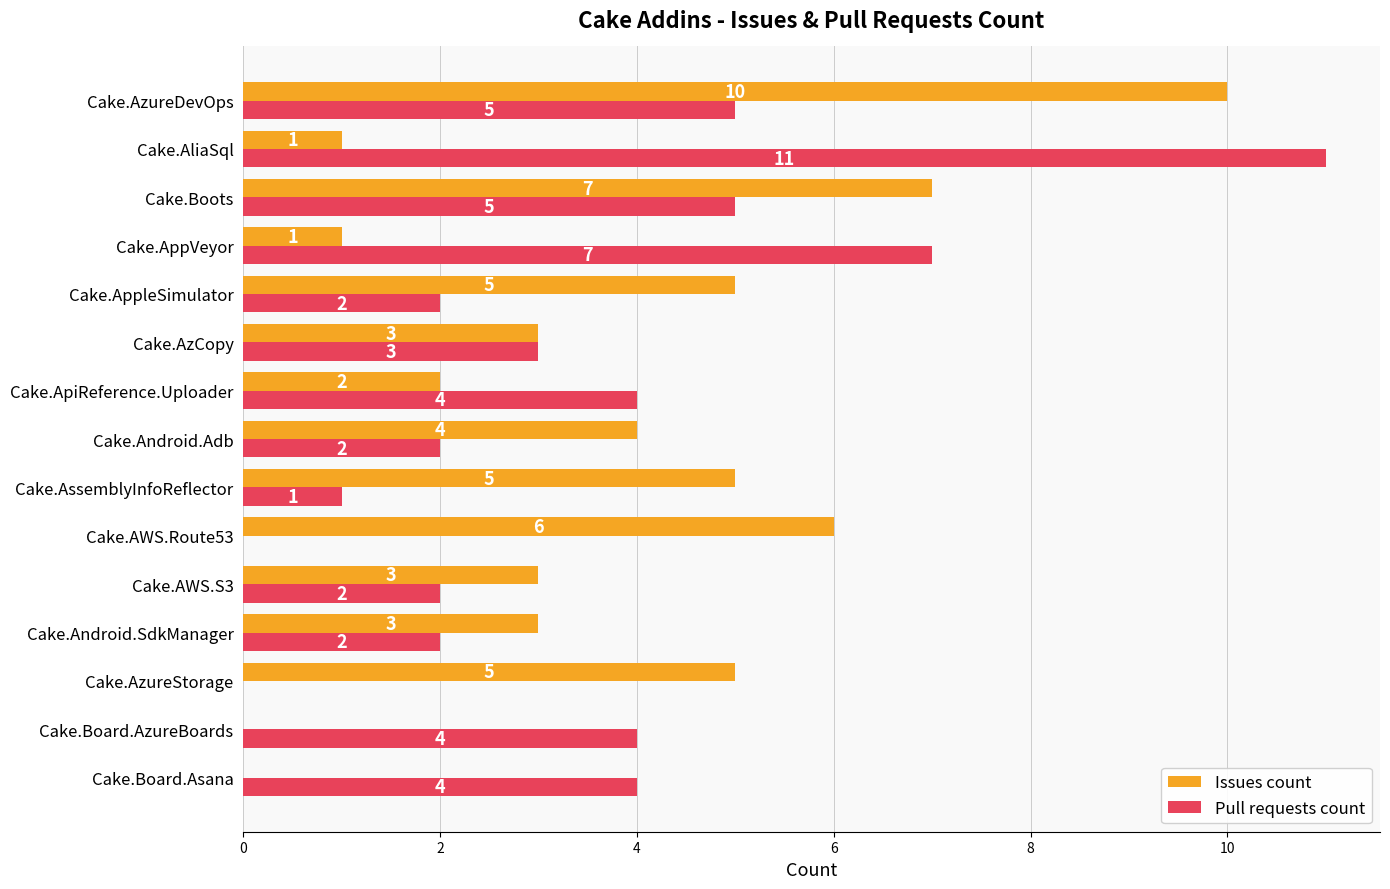

The value of Pull requests count at Cake.AWS.Route53 is 0. True or false?

True